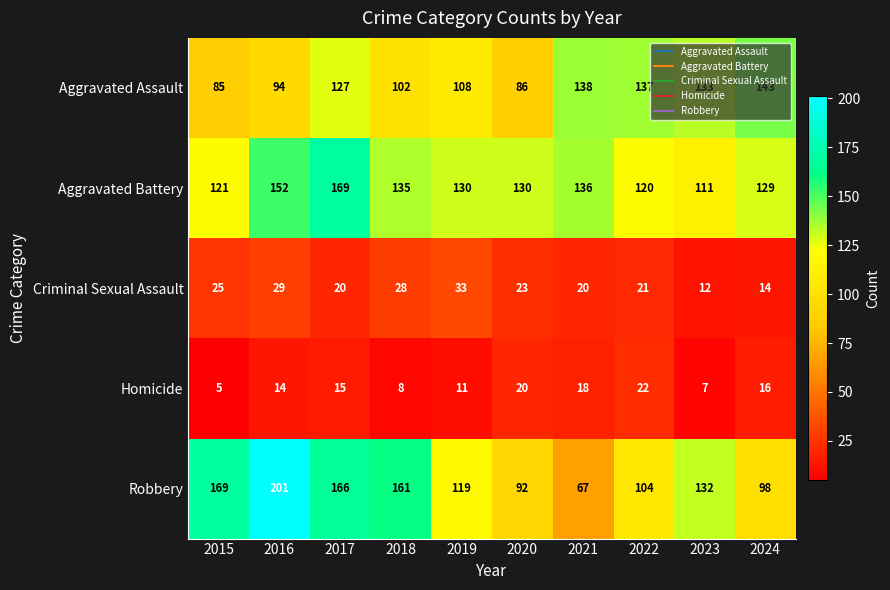

Rank the series at 2016 from highest to lowest value.

Robbery, Aggravated Battery, Aggravated Assault, Criminal Sexual Assault, Homicide